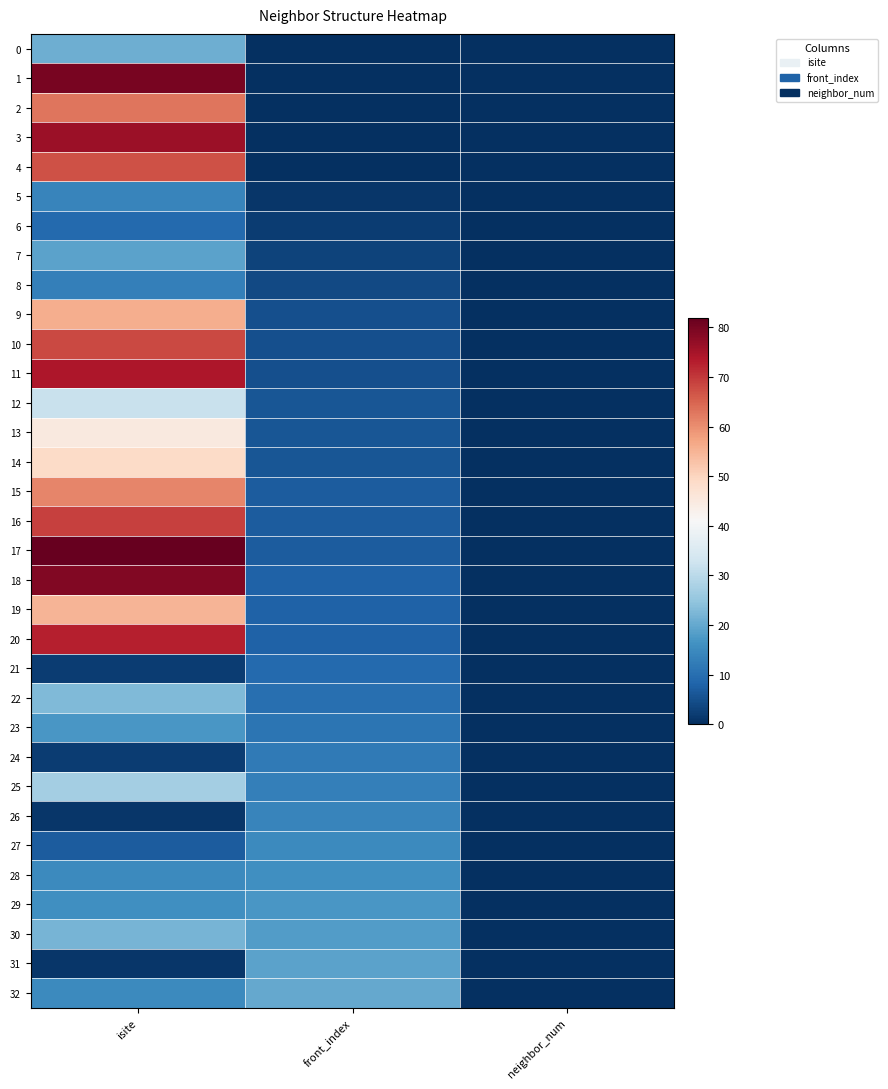

At which category is the sum across all series the highest?

isite